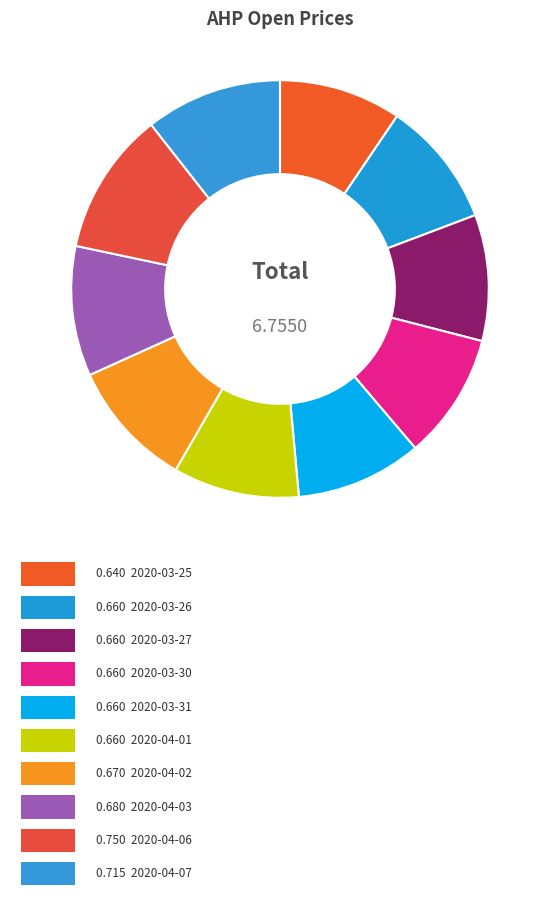

How many segments does this pie chart have?

10